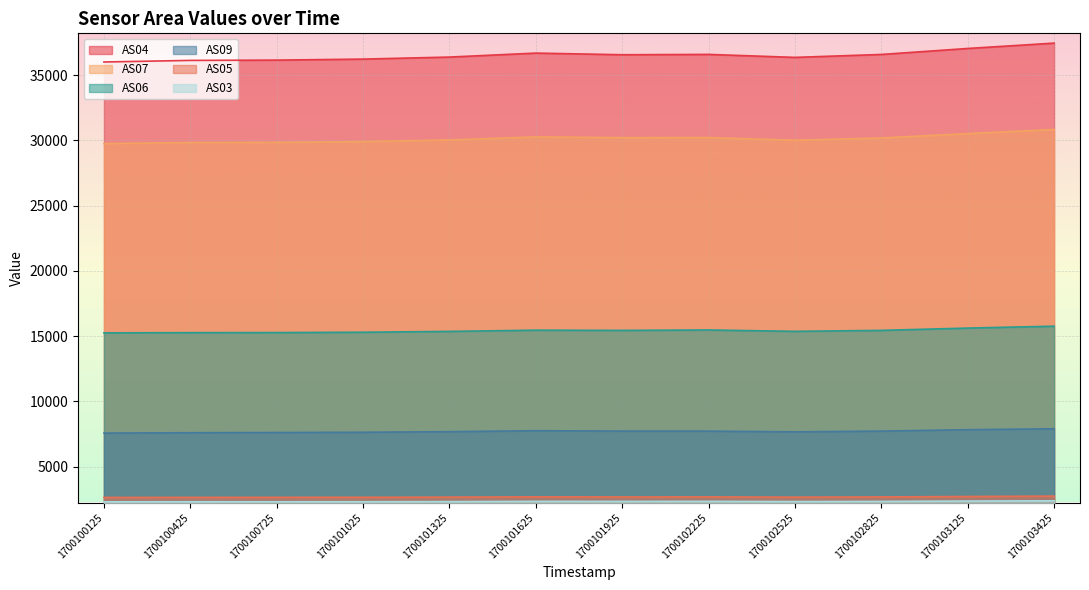

Which category has the highest value in the AS07 series?

1700103425